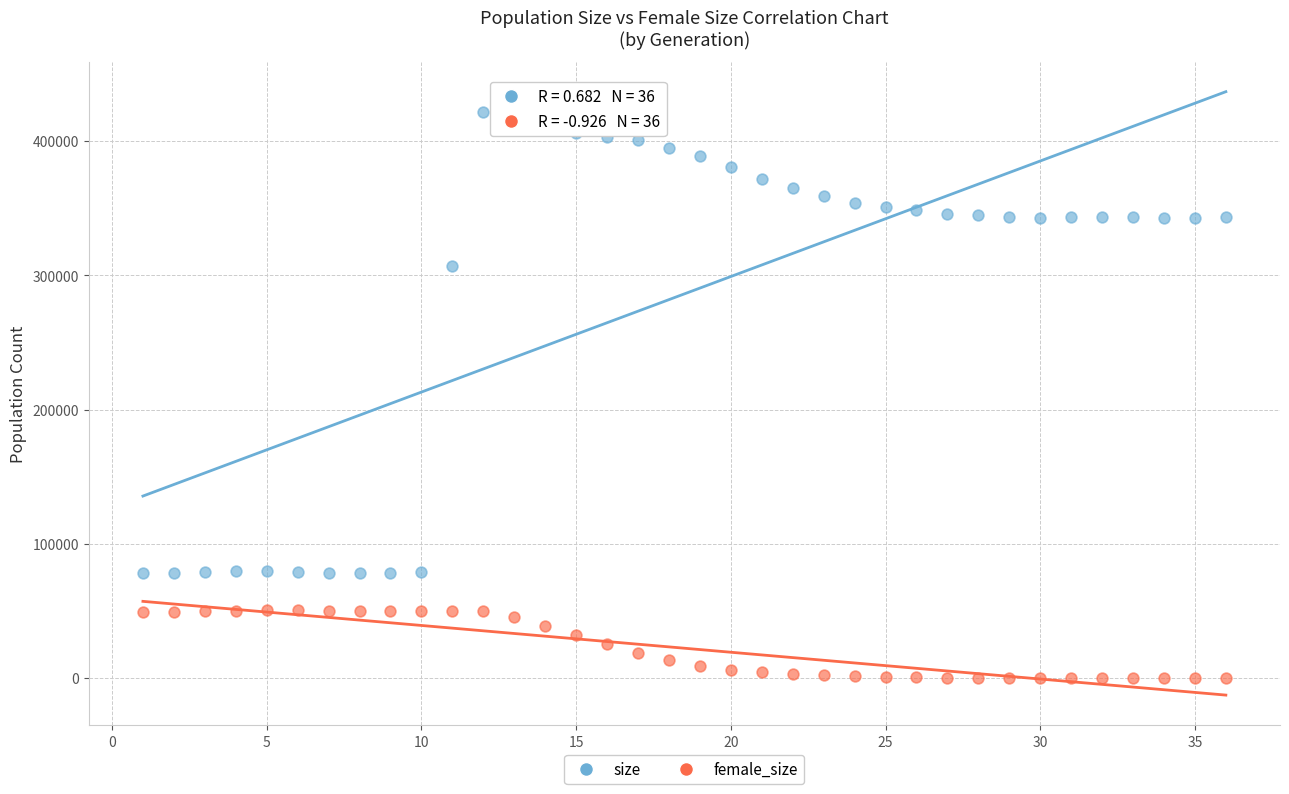

Which series contains the highest Y value?

size